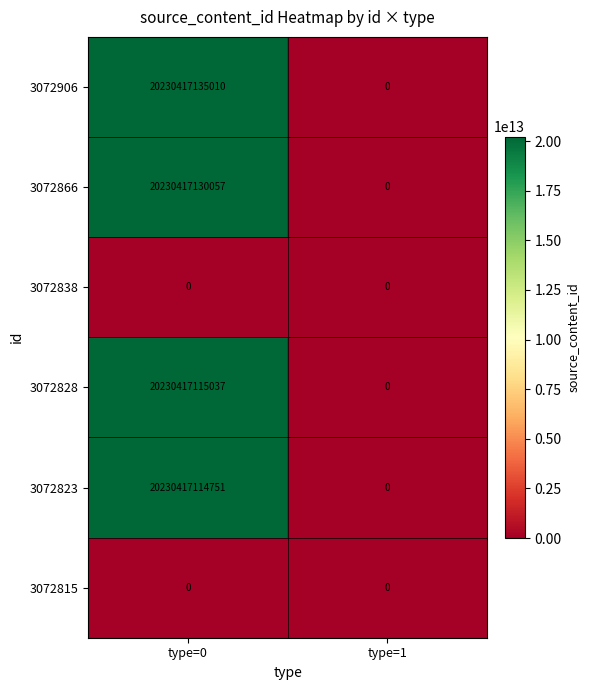

Is it true that 3072866 equals 8269410671127 at type=1?

False